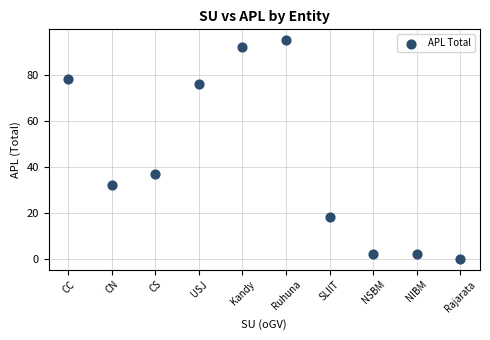

What is the range of Y values (max minus min)?

95